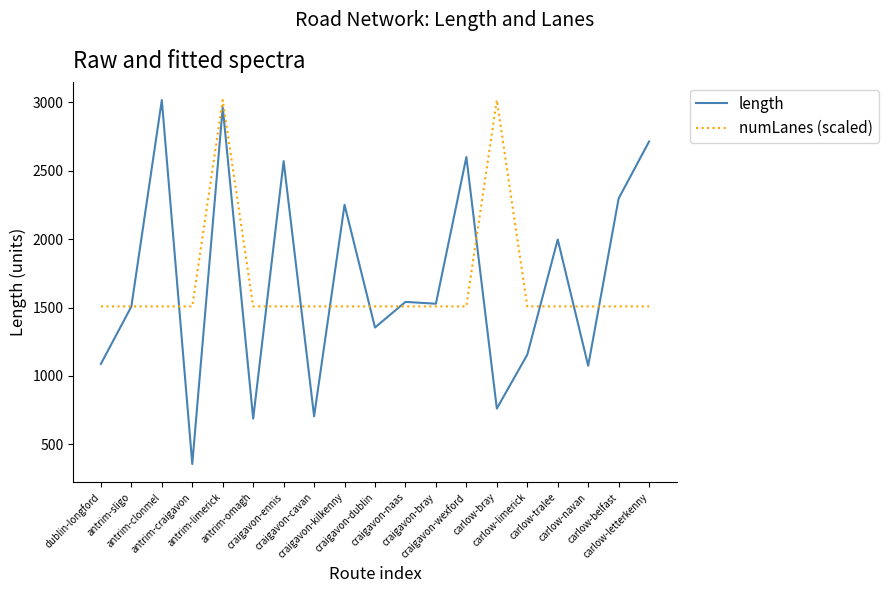

Count the number of categories in the chart.

19